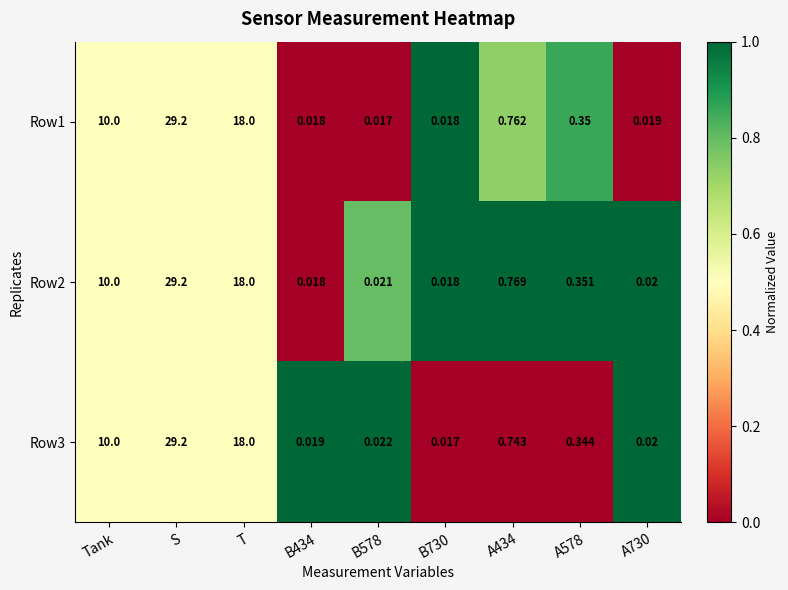

Is the value of Row3 at A434 greater than the value of Row1 at A578?

Yes